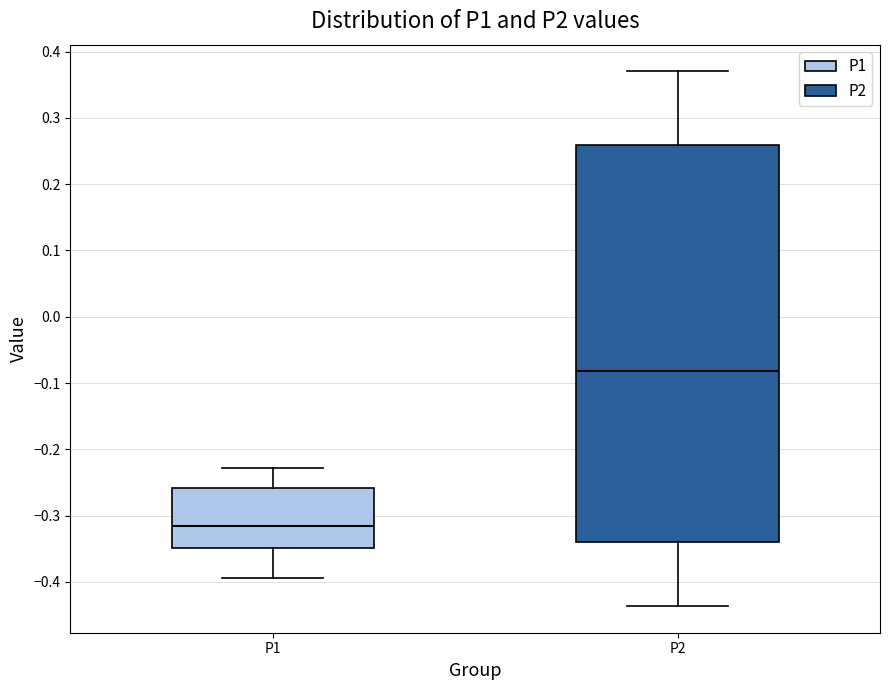

Reading left to right, read every box against the y-axis: the position of its median line, the range the box covers, and the ends of its whiskers. The values are not printed on the chart, so give them approximately, as read against the axis.

P1: median -0.32, box -0.35 to -0.26, whiskers -0.39 to -0.23
P2: median -0.08, box -0.34 to 0.26, whiskers -0.44 to 0.37